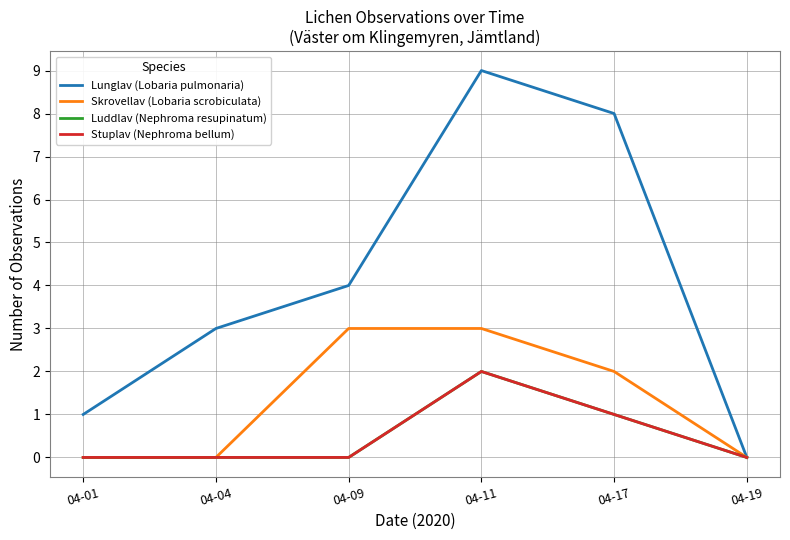

What is the sum of all Stuplav (Nephroma bellum) values?

3